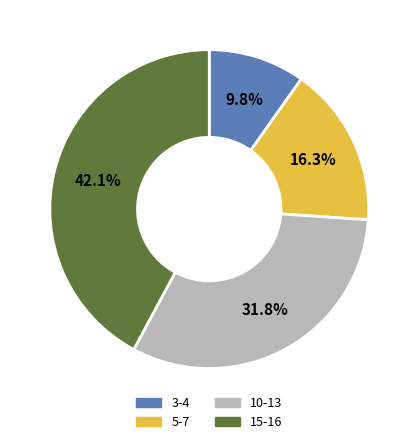

What is the ratio of the value at 10-13 to the value at 15-16?

0.8